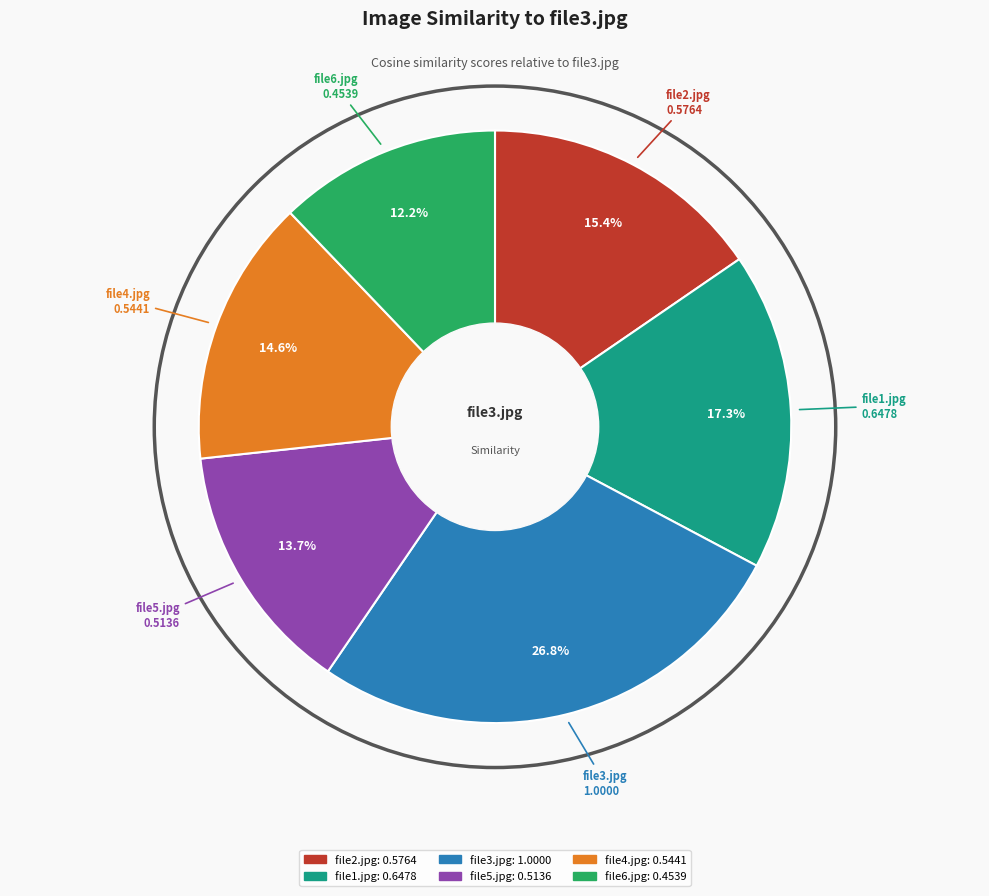

Which has a higher value, file2.jpg or file5.jpg?

file2.jpg